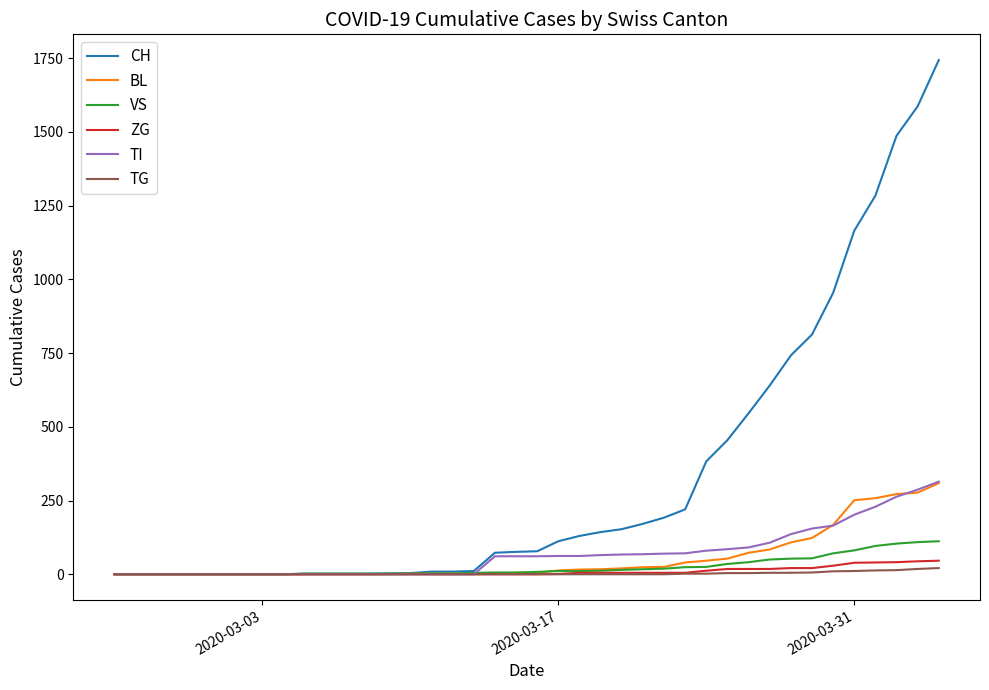

Does the chart have visible grid lines?

No